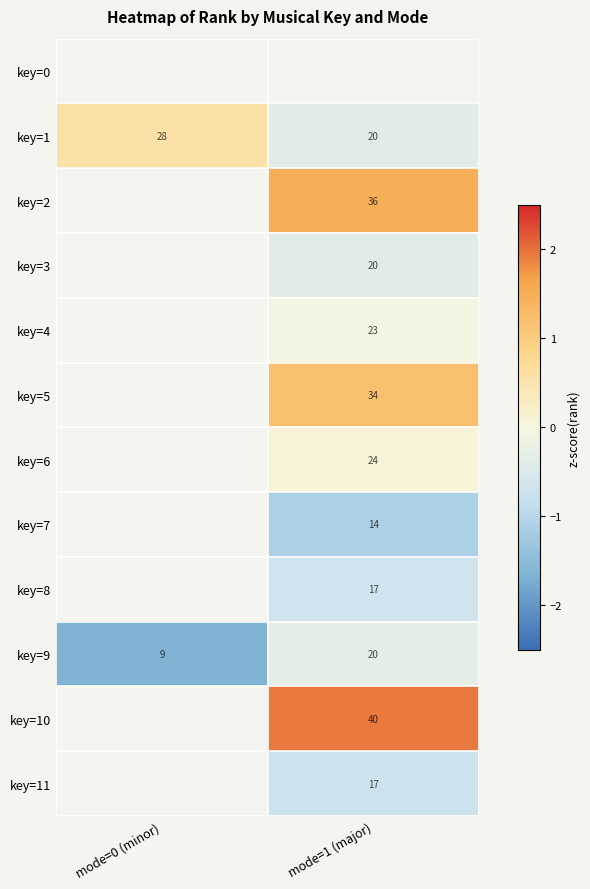

Is the value of key=10 at mode=1 (major) greater than the value of key=3 at mode=1 (major)?

Yes